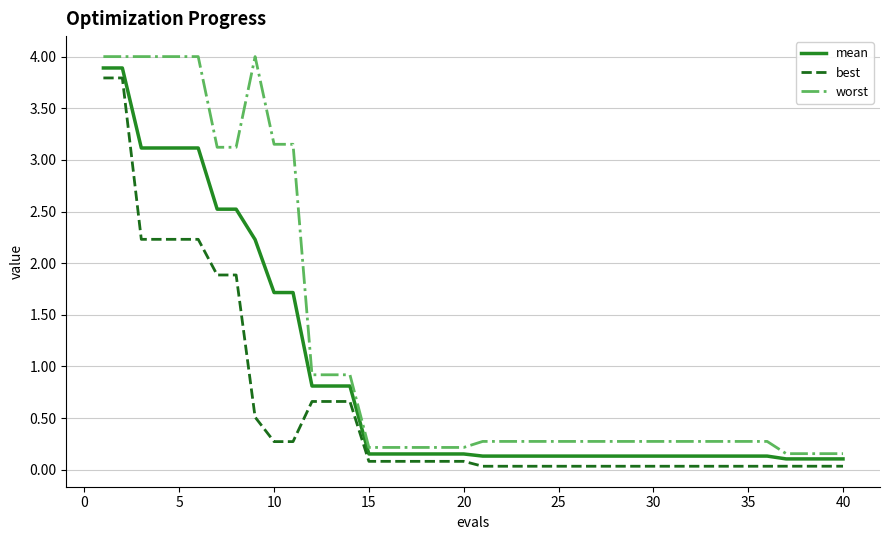

List the series in order of their overall mean, highest first.

worst, mean, best